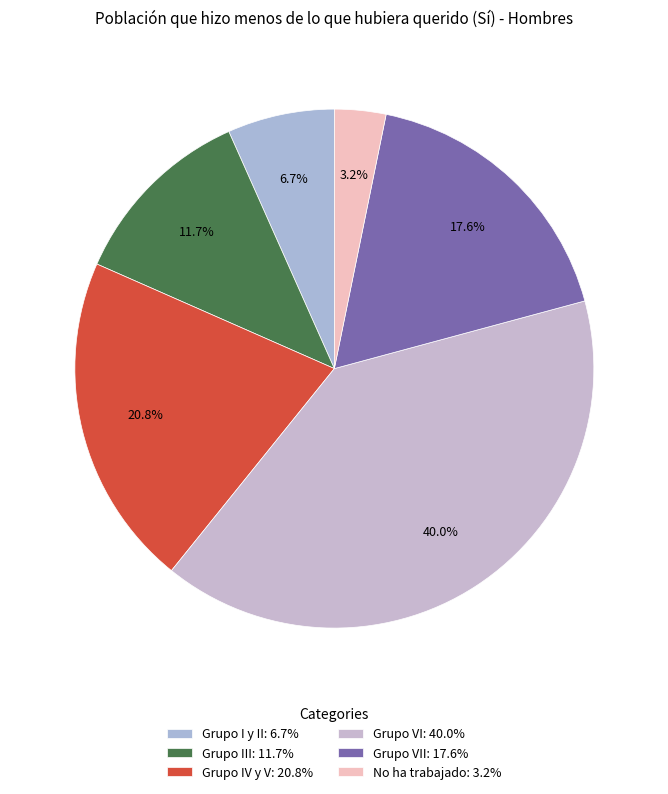

Count the number of slices in the pie.

6